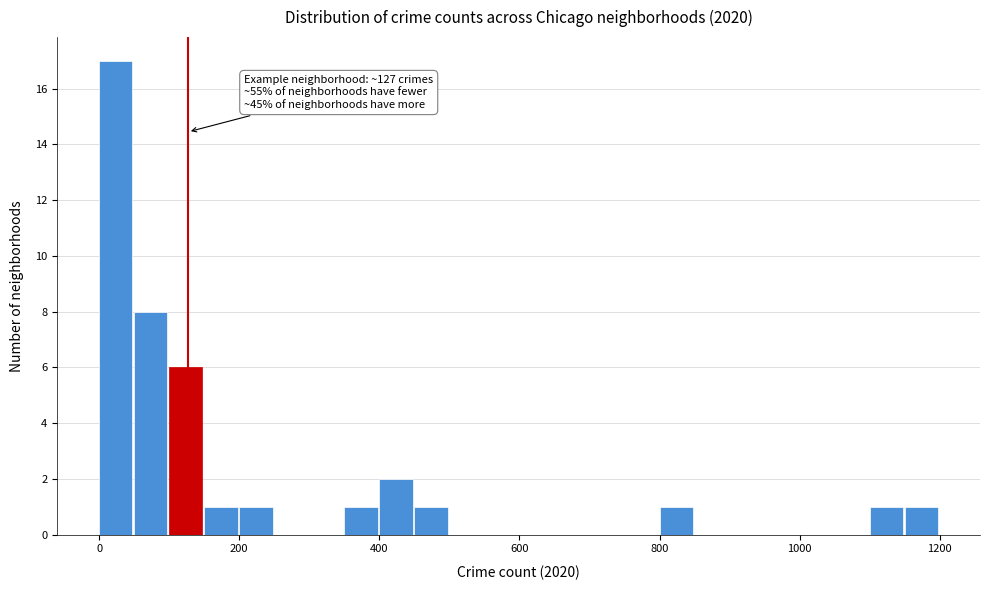

Around what value on the x-axis is the tallest bar? Give the approximate position of its centre, as read against the axis.

20